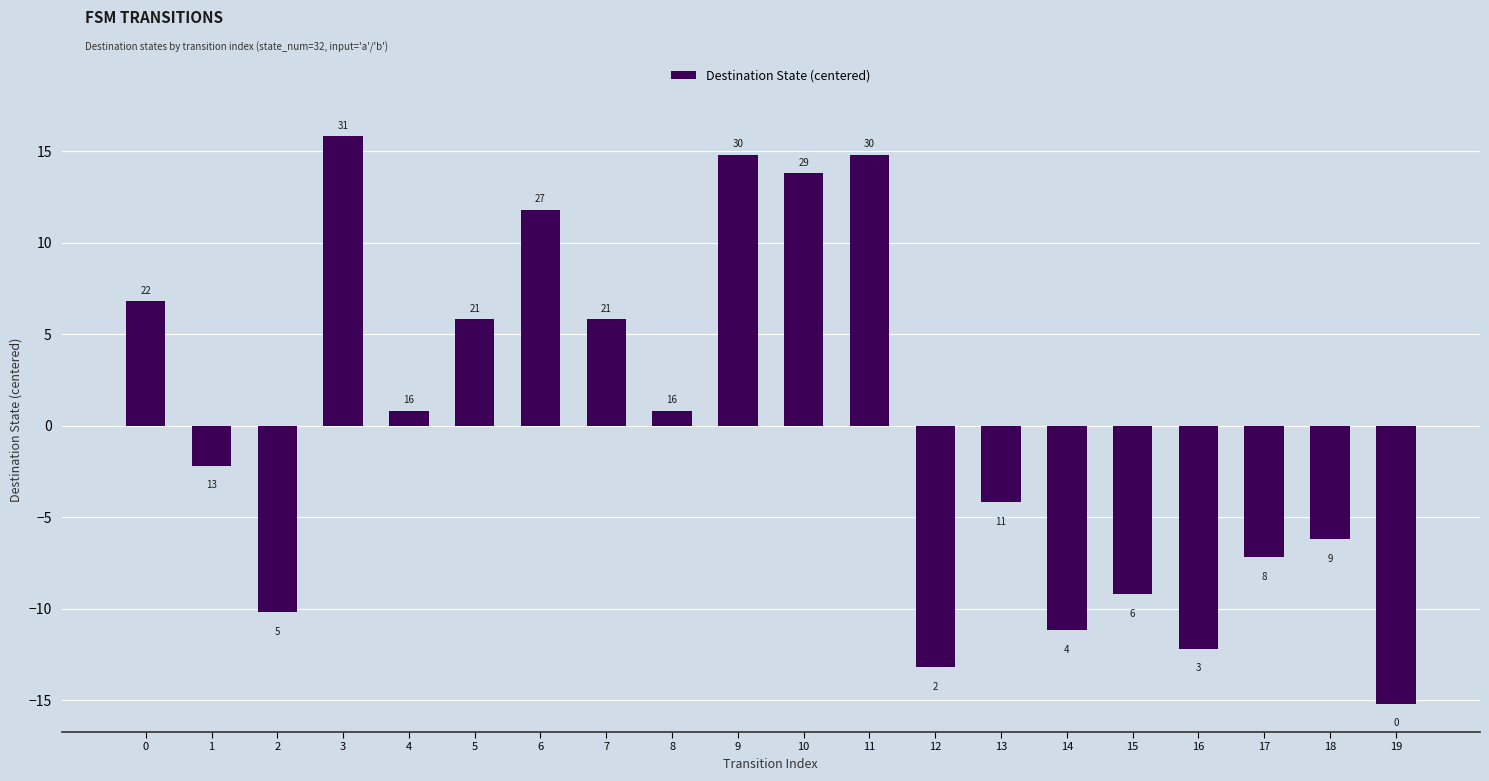

The chart shows a value of -23.2 at 19. True or false?

False